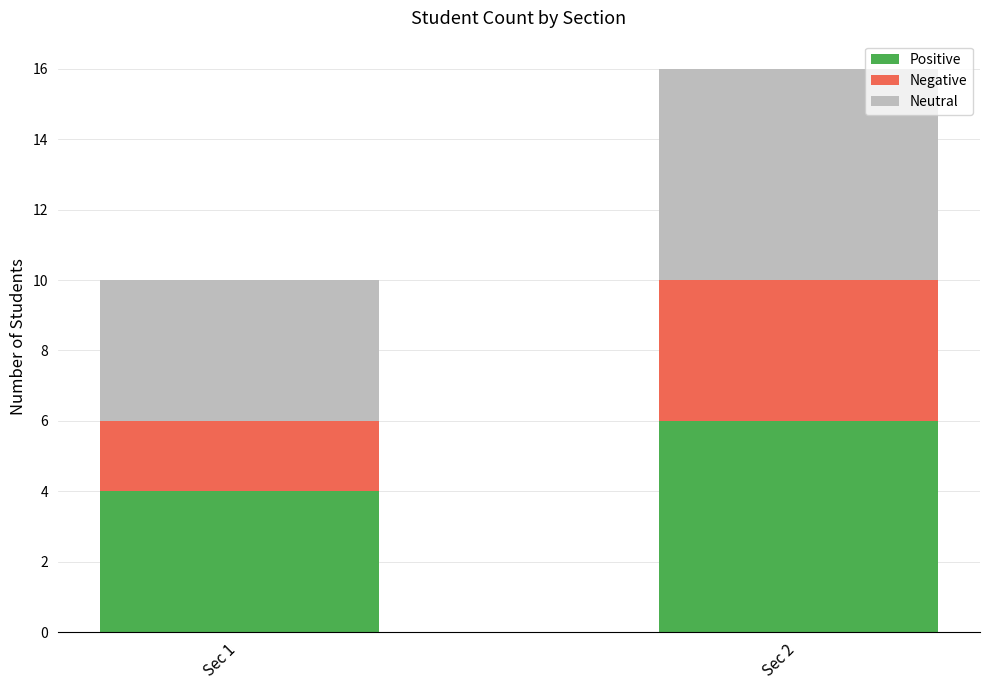

What is the total value across all series at Sec 1?

10